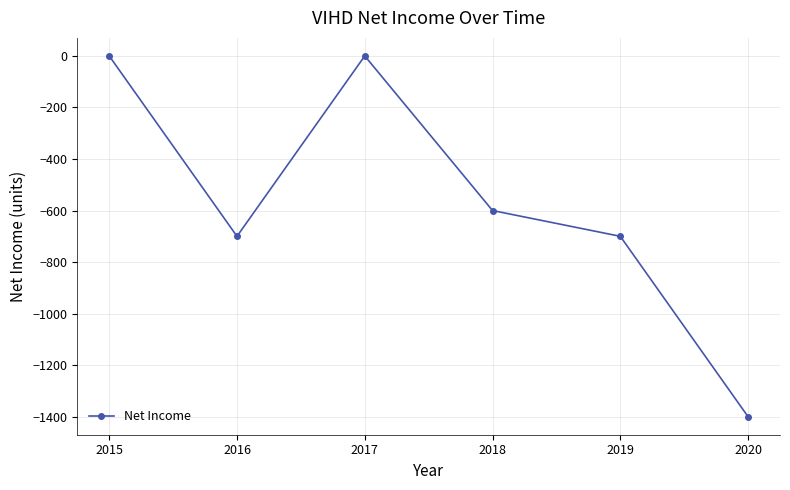

Which has a higher value, 2015 or 2018?

2015